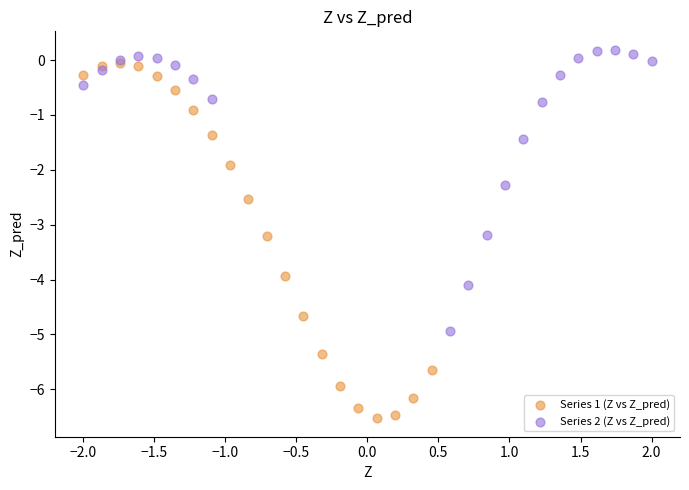

Which series has the widest spread of Y values?

Series 1 (Z vs Z_pred)